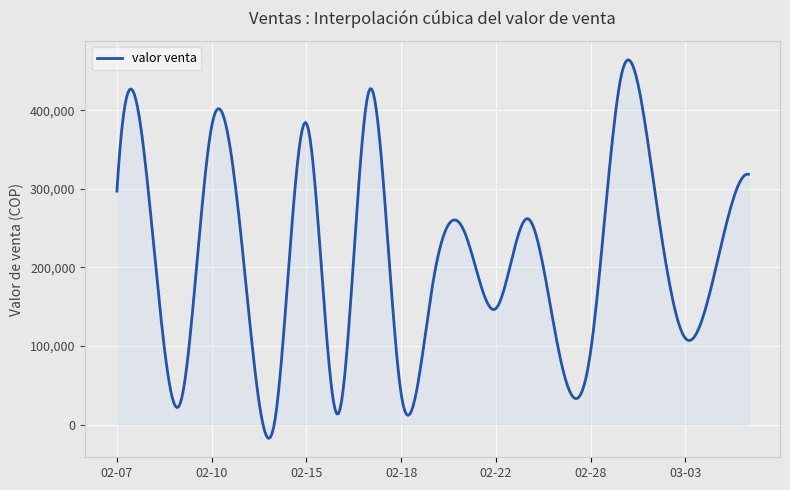

What is the difference between the maximum and minimum values?

481744.8